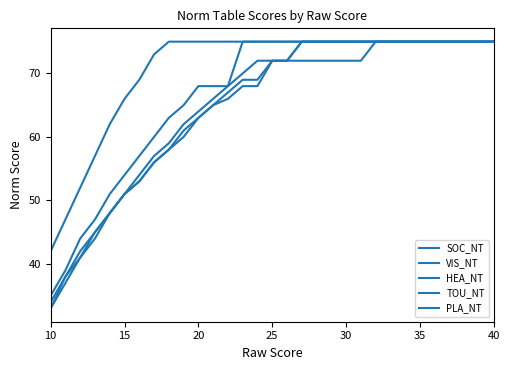

Which series has the largest total across all categories?

PLA_NT